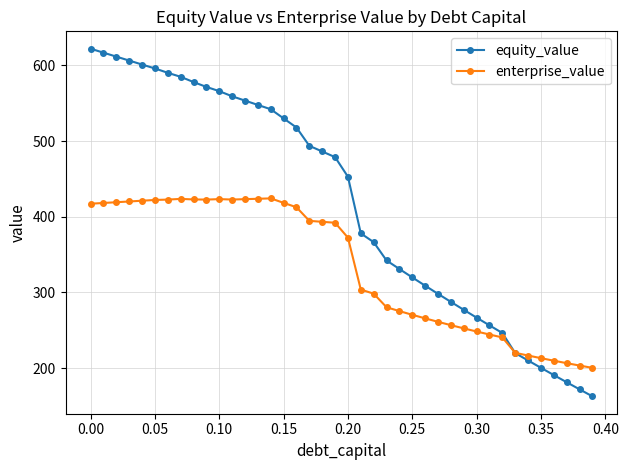

What is the value of the equity_value point at the 25th from the left?

331.0